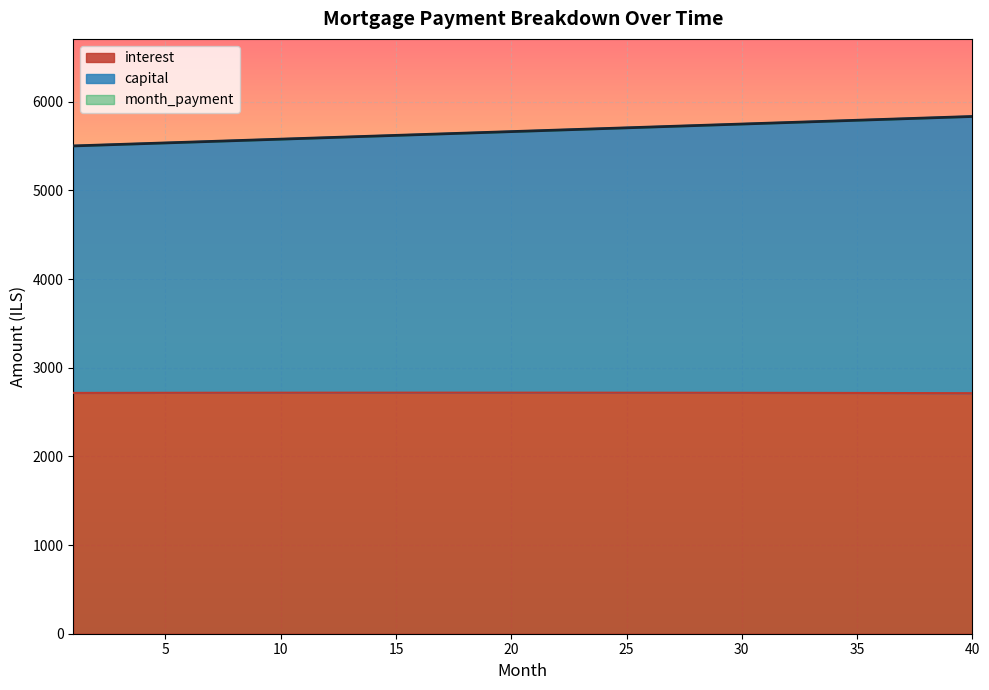

Which series has the widest spread of values?

month_payment